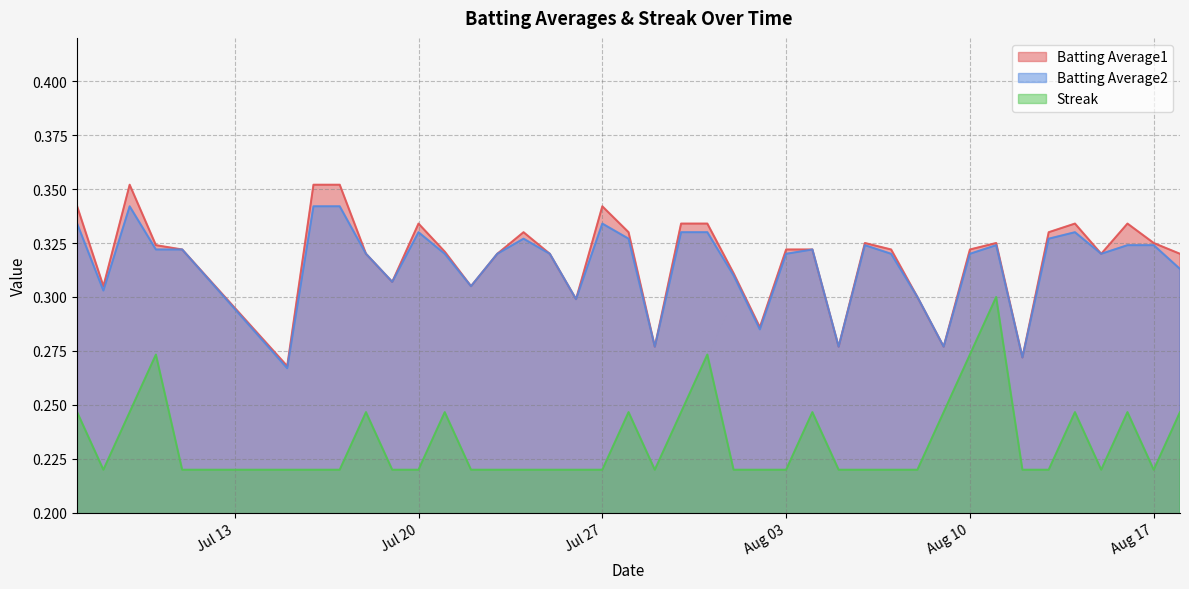

Which series has the largest total across all categories?

Batting Average1